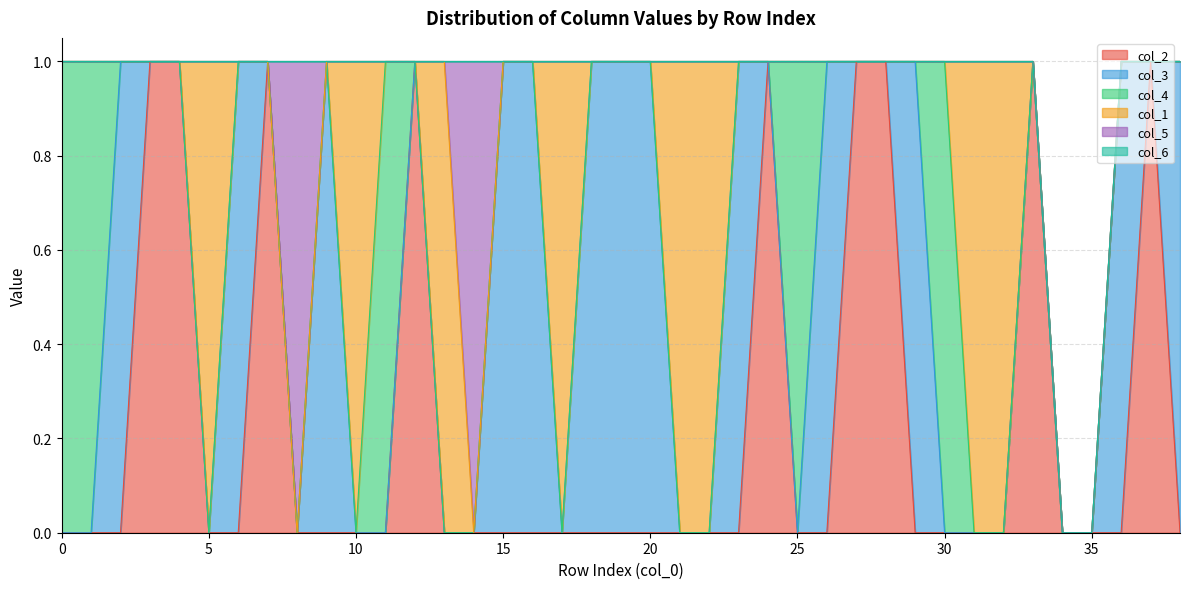

Between 24 and 25, which is larger?

24